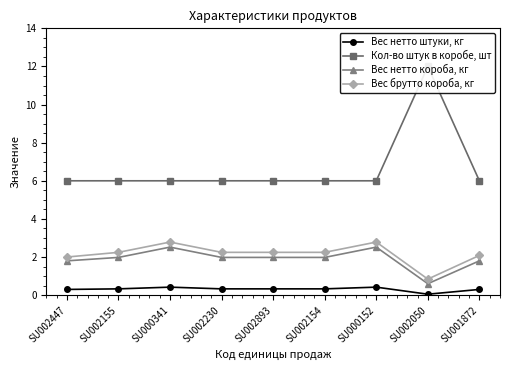

How many categories are shown in the chart?

9